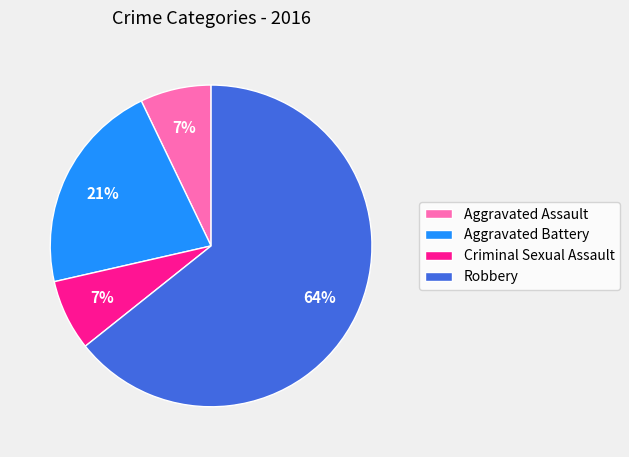

Count the number of slices in the pie.

4